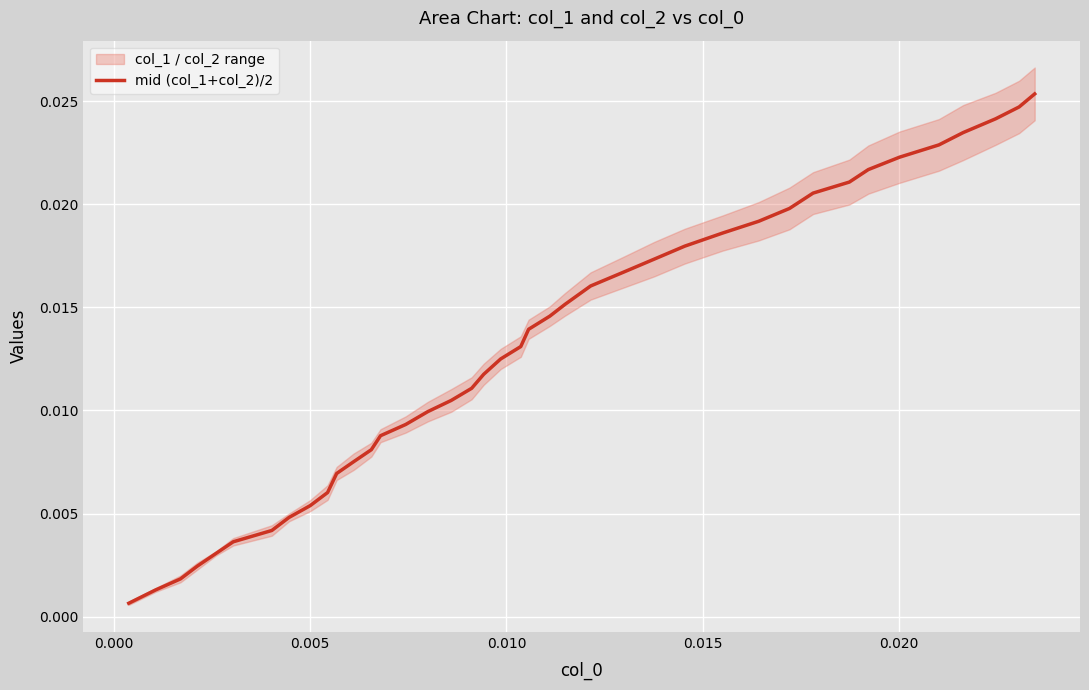

Is it true that the value at 0.010 is 0.0?

True